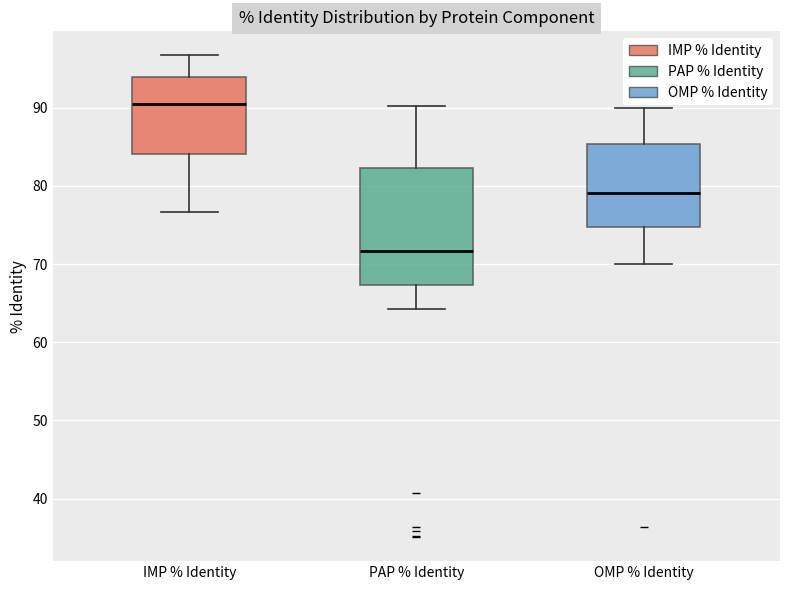

Which box has the highest median line?

IMP % Identity